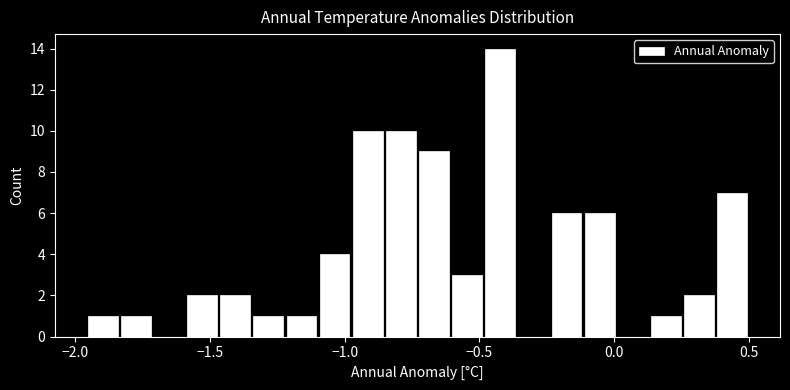

Read against the x-axis, roughly where is the centre of the tallest bar?

-0.40